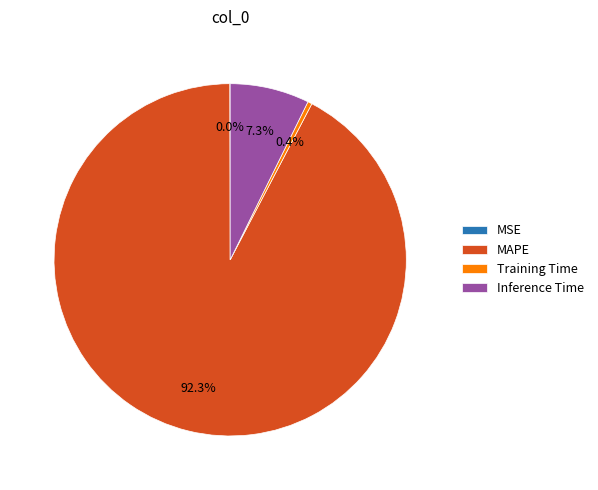

Which category accounts for the majority?

MAPE